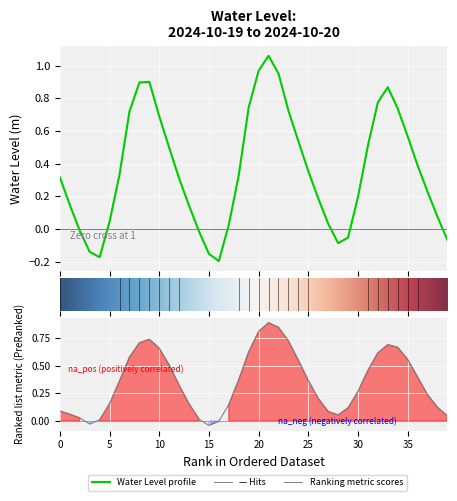

How many data points are less than 0?

9